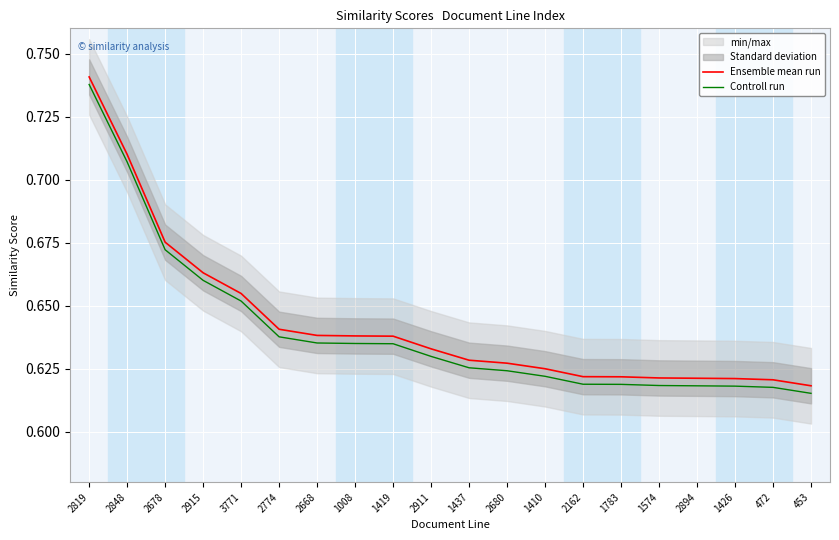

At how many categories does at least one series exceed 0?

20